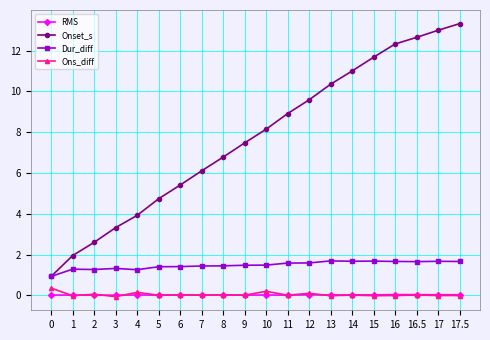

How many lines are shown in the chart?

4